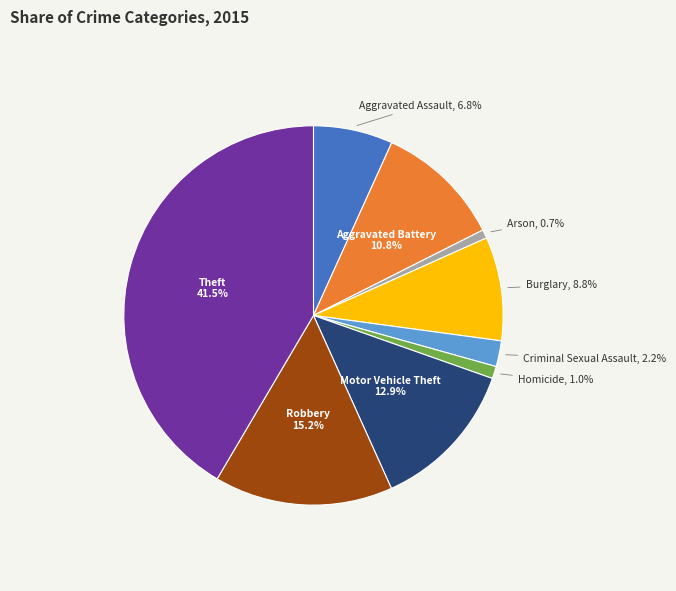

Does any single category account for the majority?

No